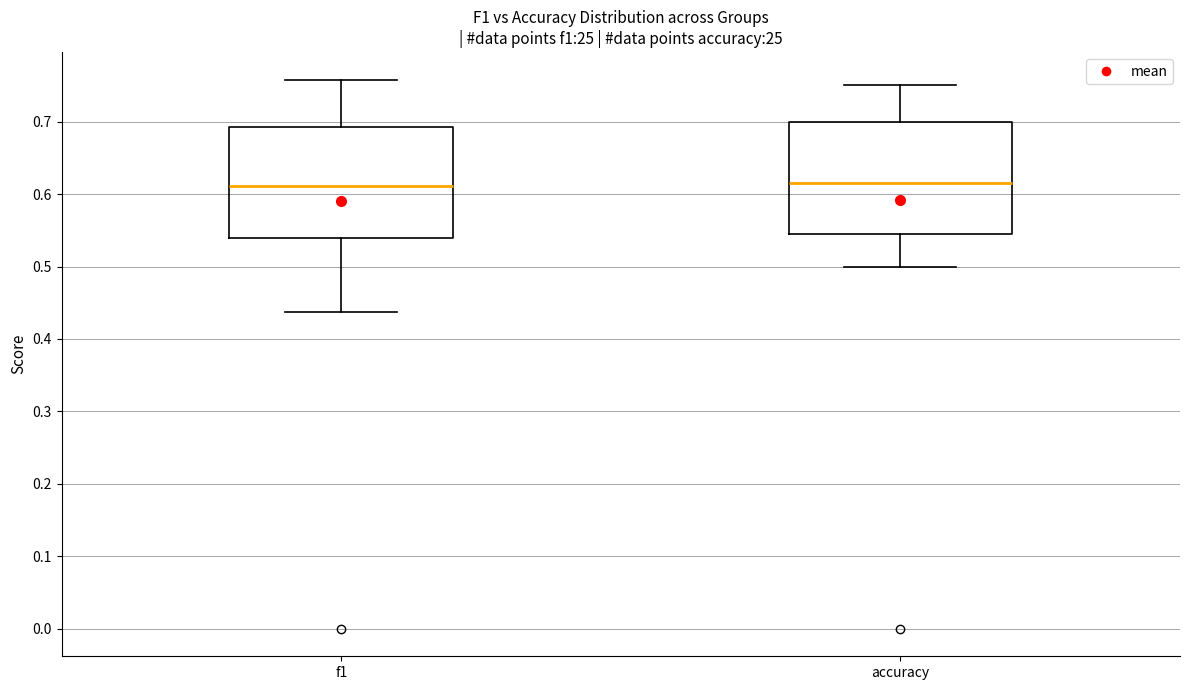

Reading left to right, read every box against the y-axis: the position of its median line, the range the box covers, and the ends of its whiskers. The values are not printed on the chart, so give them approximately, as read against the axis.

f1: median 0.61, box 0.54 to 0.69, whiskers 0.44 to 0.76
accuracy: median 0.62, box 0.55 to 0.70, whiskers 0.50 to 0.75